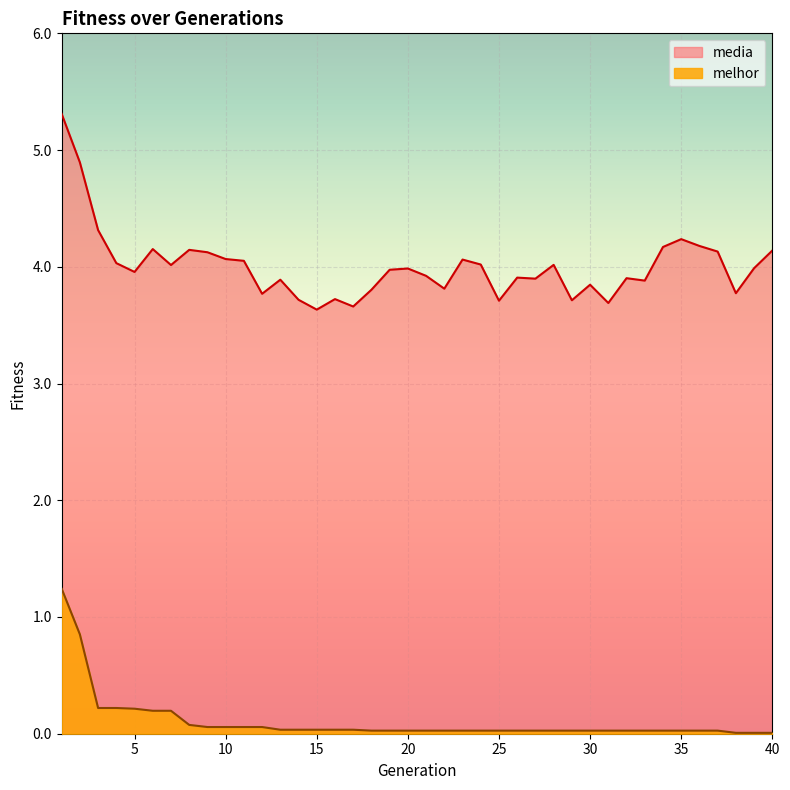

What is the difference between the media values at 11 and 5?

0.1